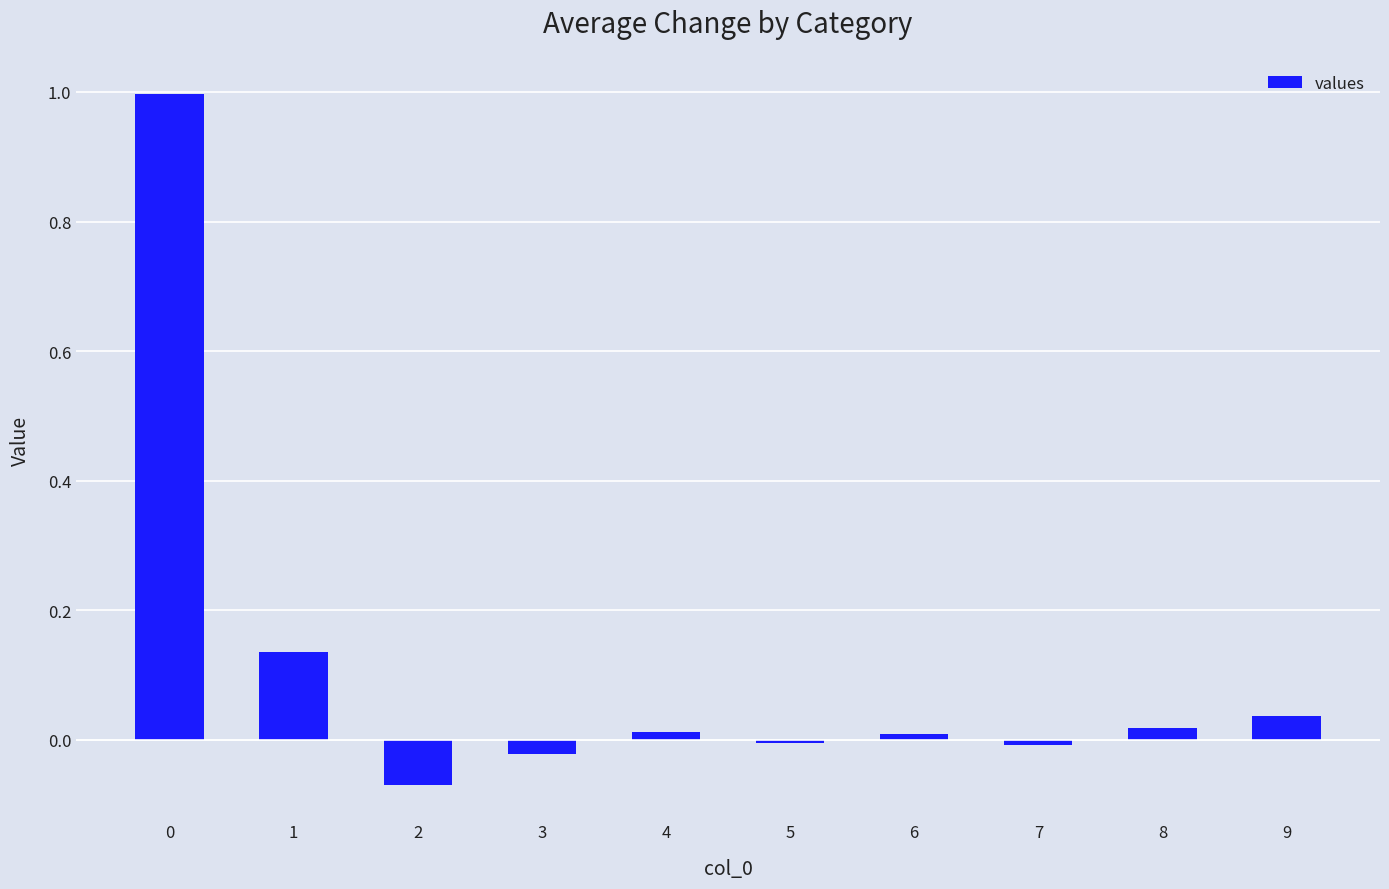

What is the sum of all values?

1.1